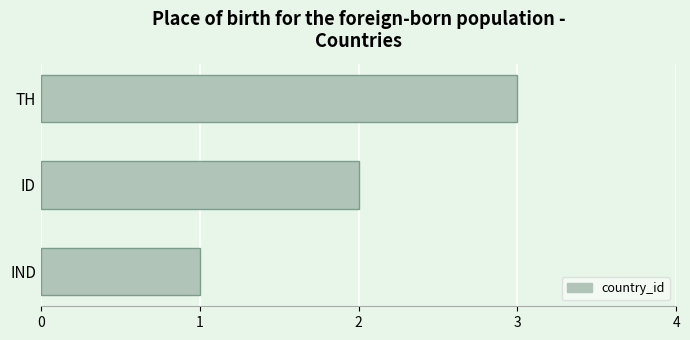

What is the greatest value displayed?

3